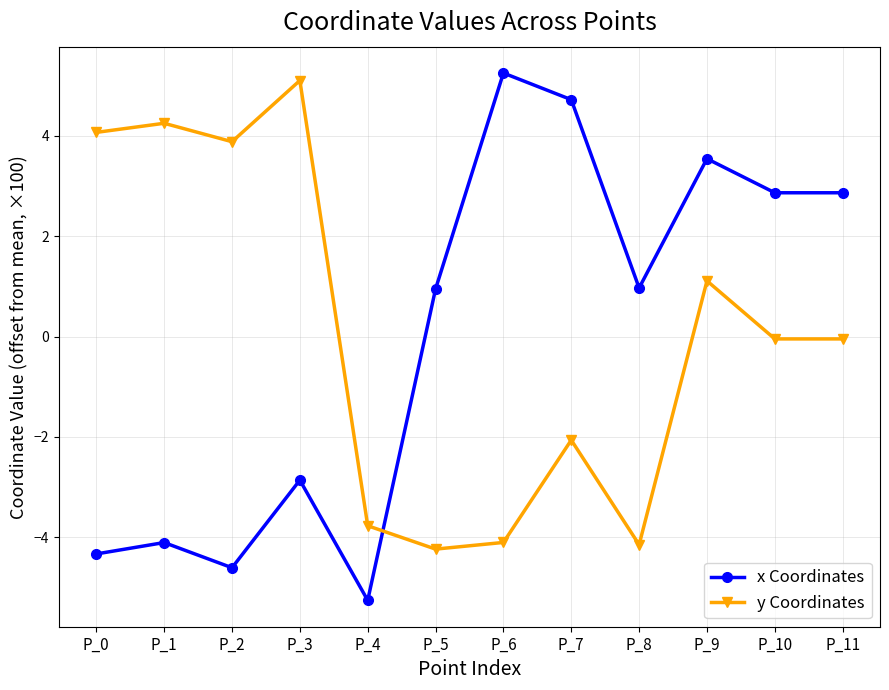

What is the minimum value shown in the chart?

-5.3